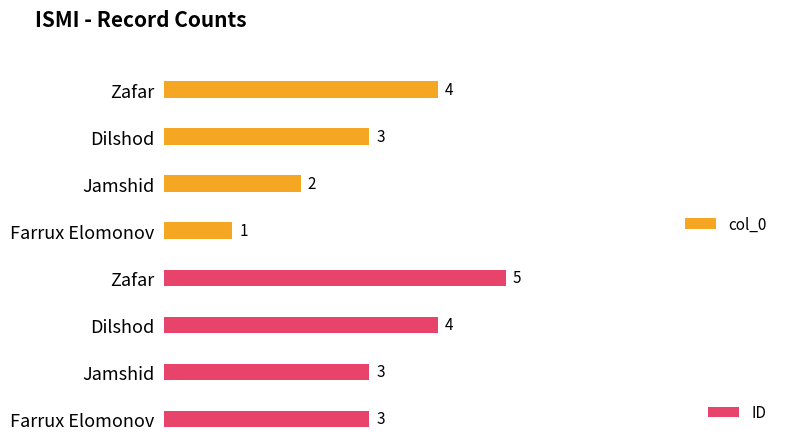

At which label is ID closest to 4?

Dilshod